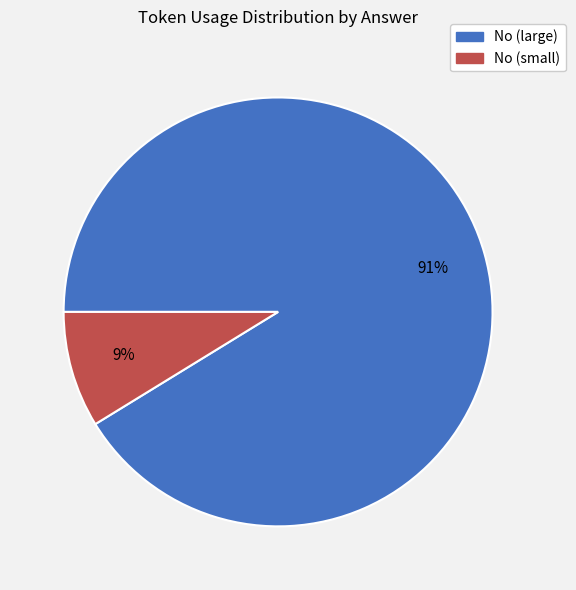

How many segments does this pie chart have?

2